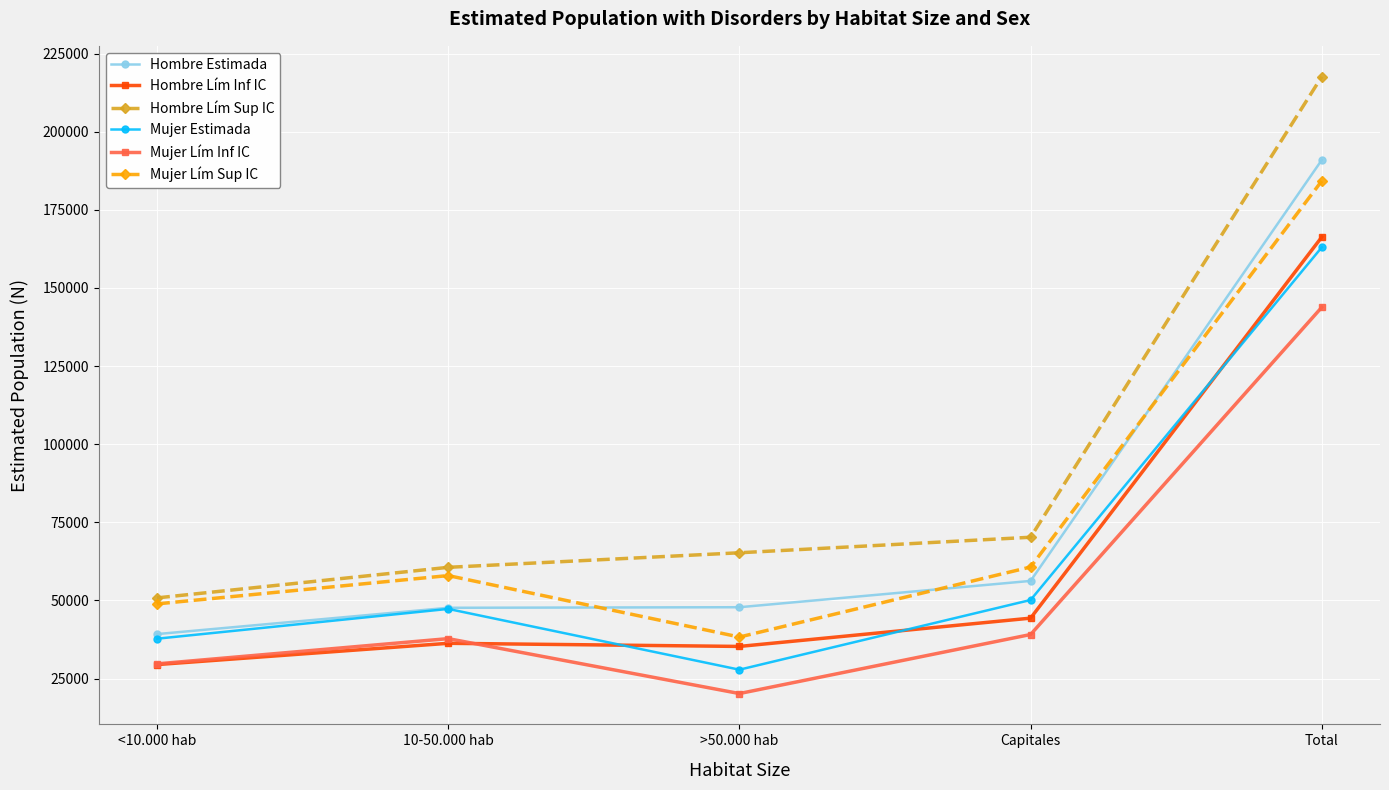

Is it true that Mujer Lím Sup IC equals 15468 at Capitales?

False